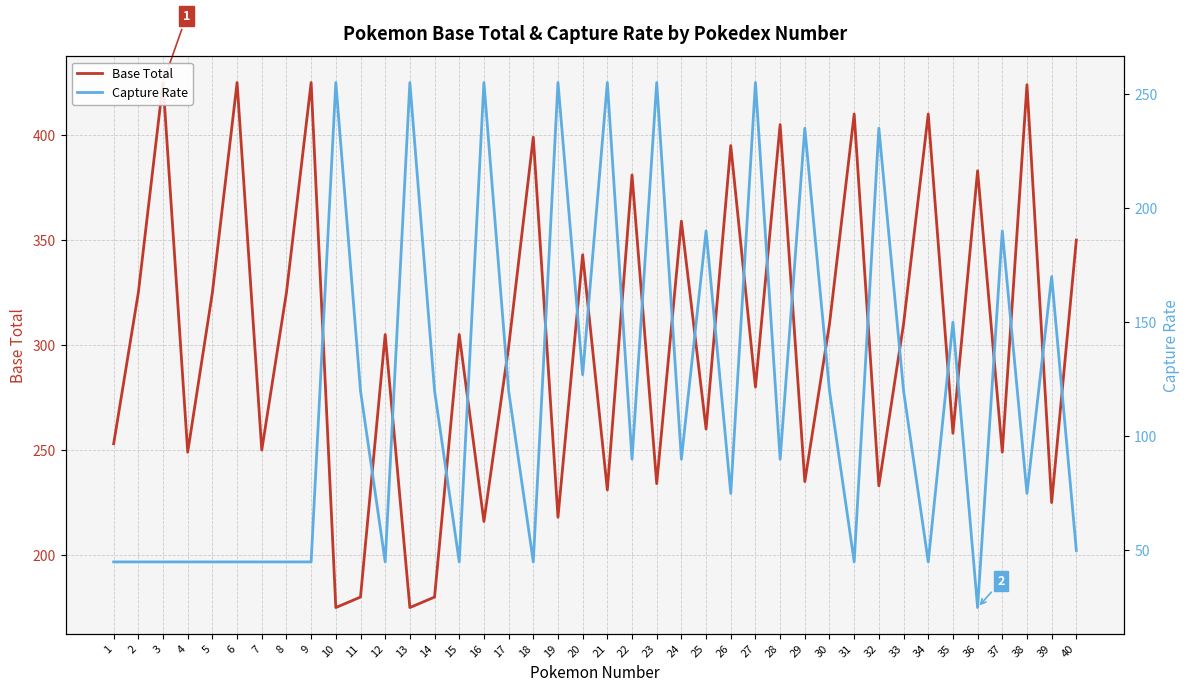

After their last crossing, which series has the higher values: Capture Rate or Base Total?

Base Total